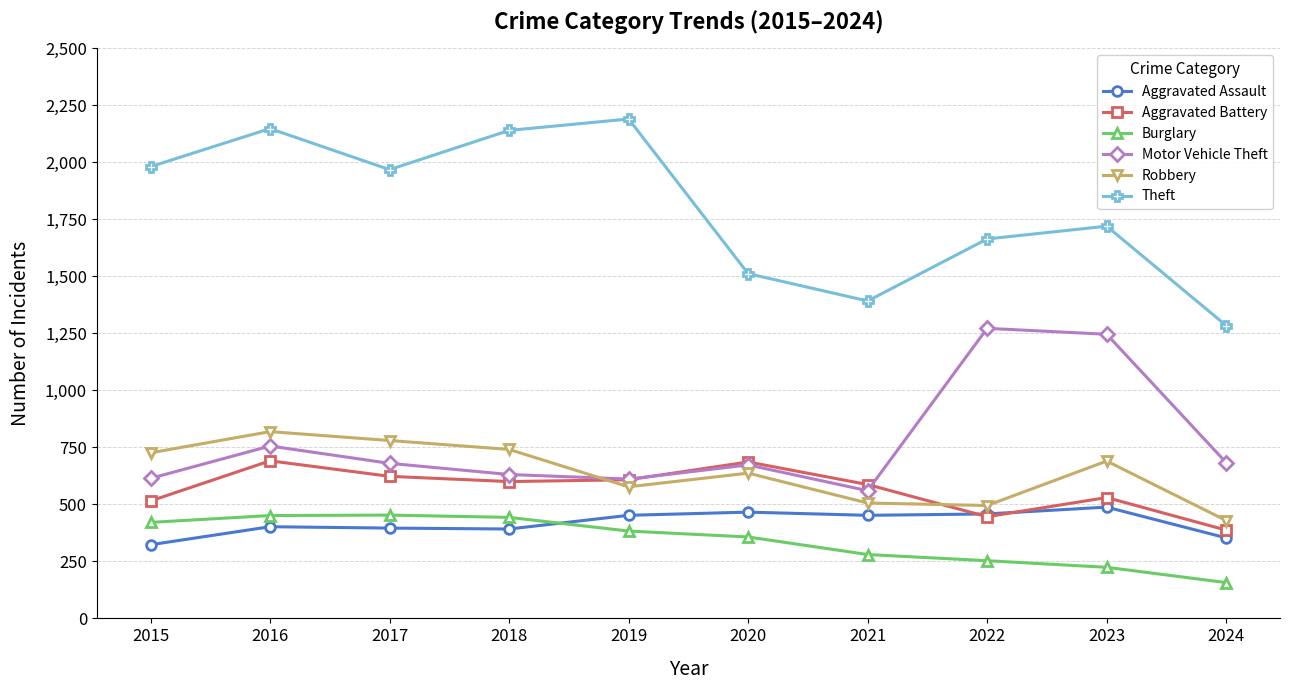

True or false: Robbery and Burglary intersect in this chart.

False